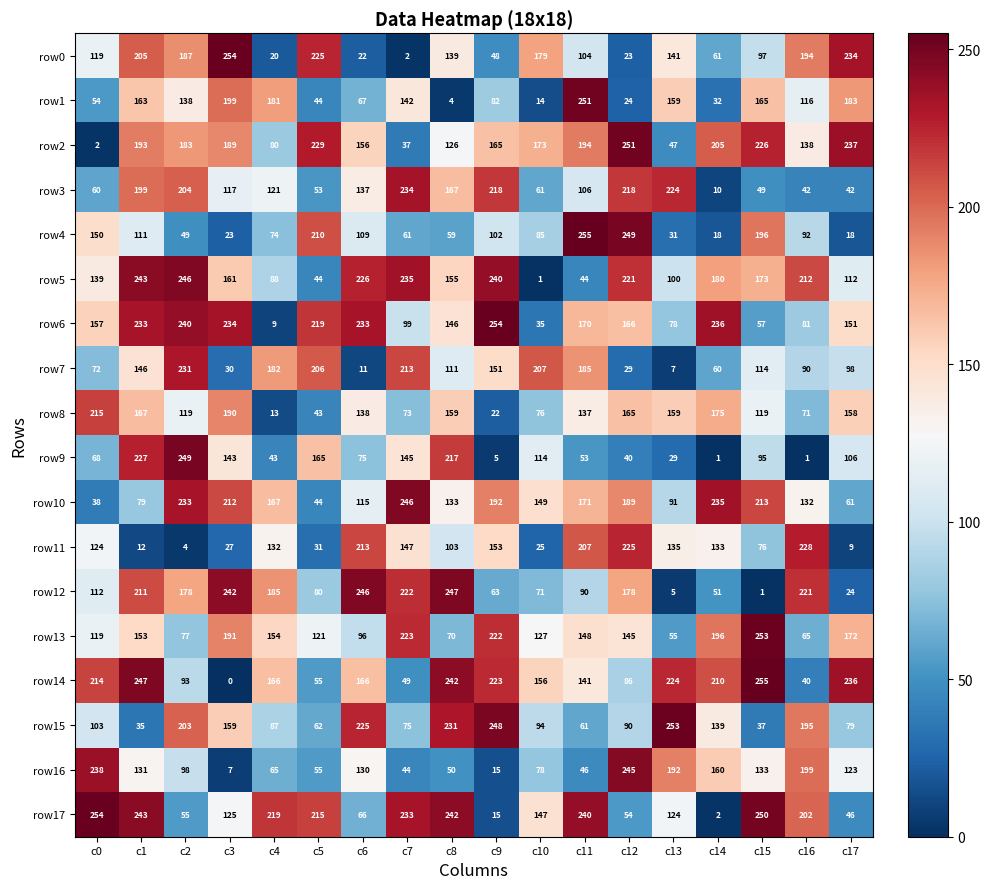

How many series are shown in this chart?

18